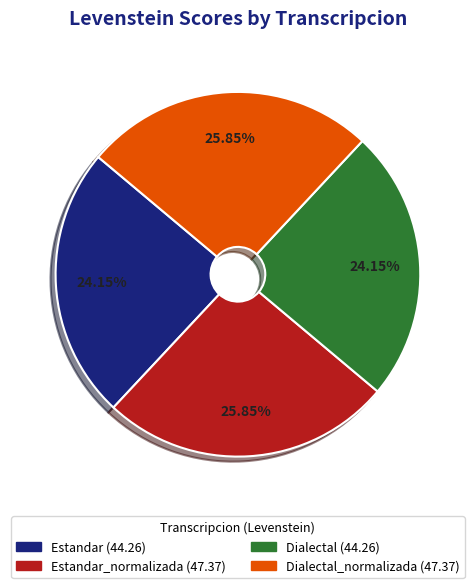

Is there a majority slice in this chart?

No